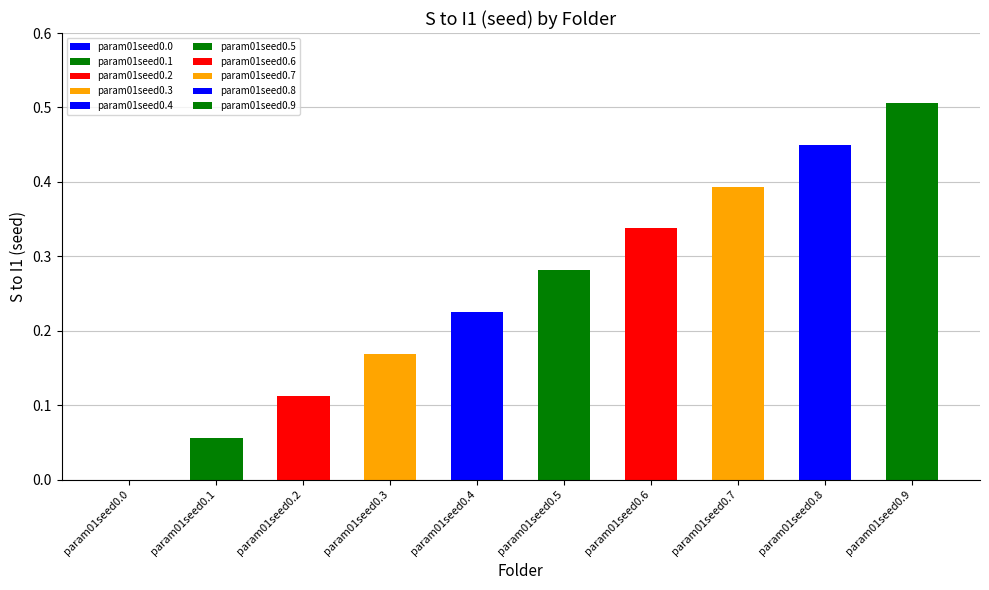

How many positive values are there?

9